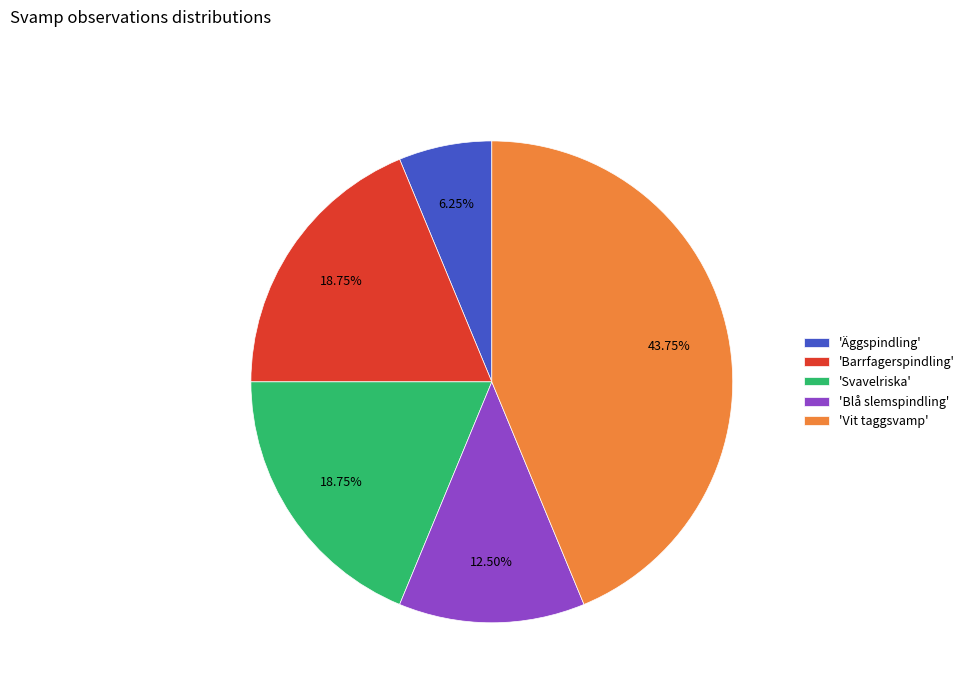

Between 'Äggspindling' and 'Vit taggsvamp', which is larger?

'Vit taggsvamp'